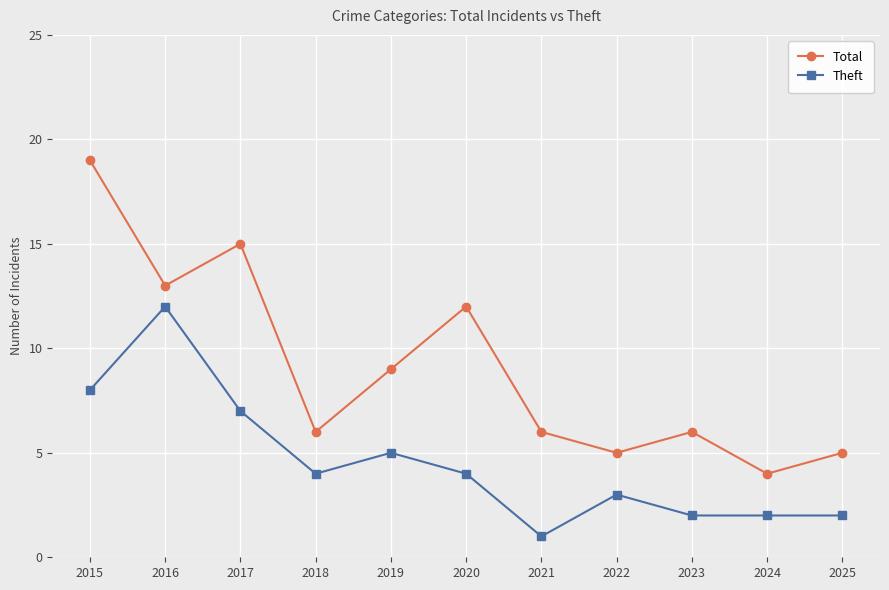

At which label is Total closest to 11?

2020